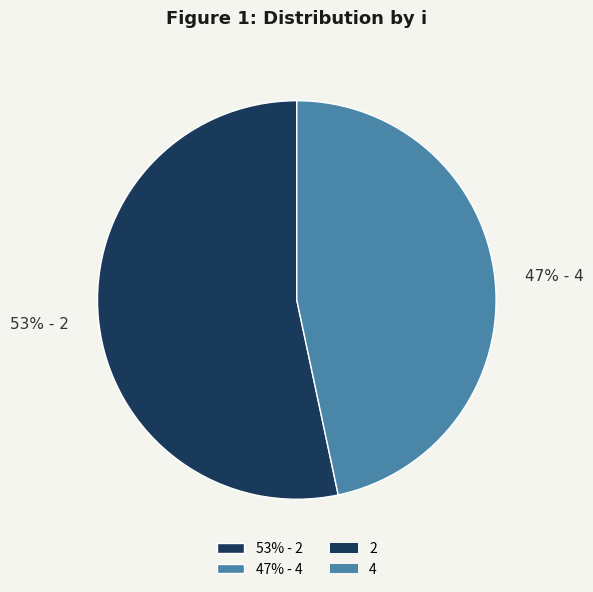

What percentage is the 53% - 2 slice, to the nearest percent?

53%